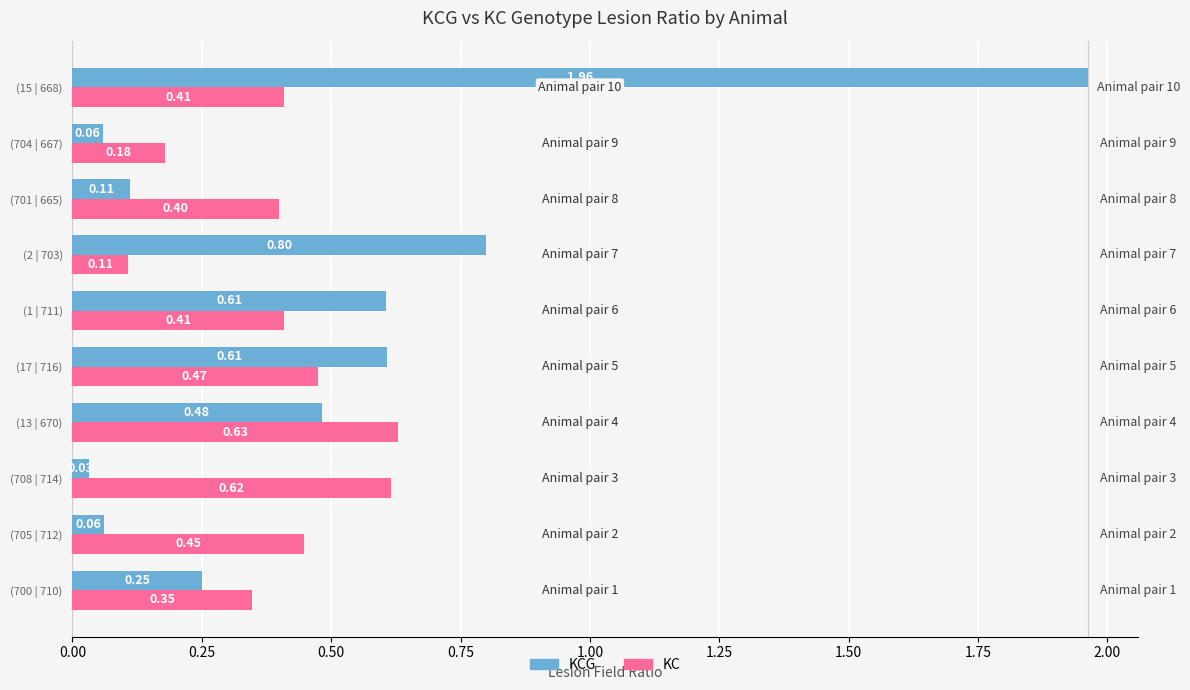

What is the spread (max minus min) of values at (705 | 712)?

0.4